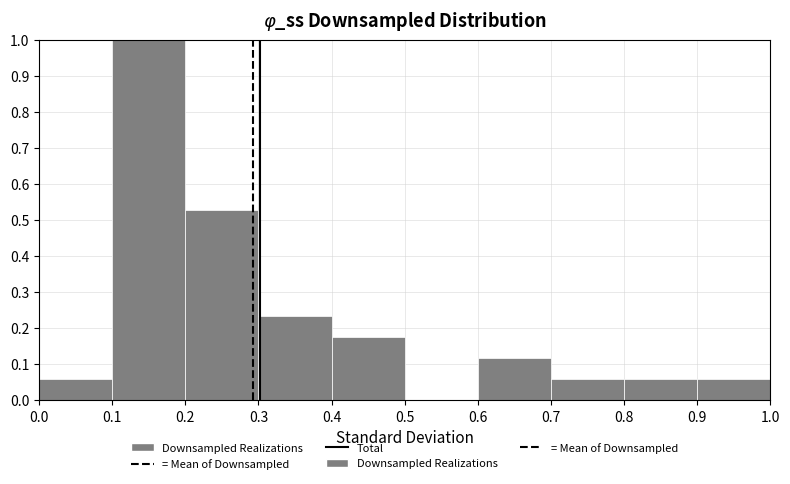

How tall is the bar that spans 0.3 to 0.4 on the x-axis? The values are not printed on the chart, so give them approximately, as read against the axis.

0.24